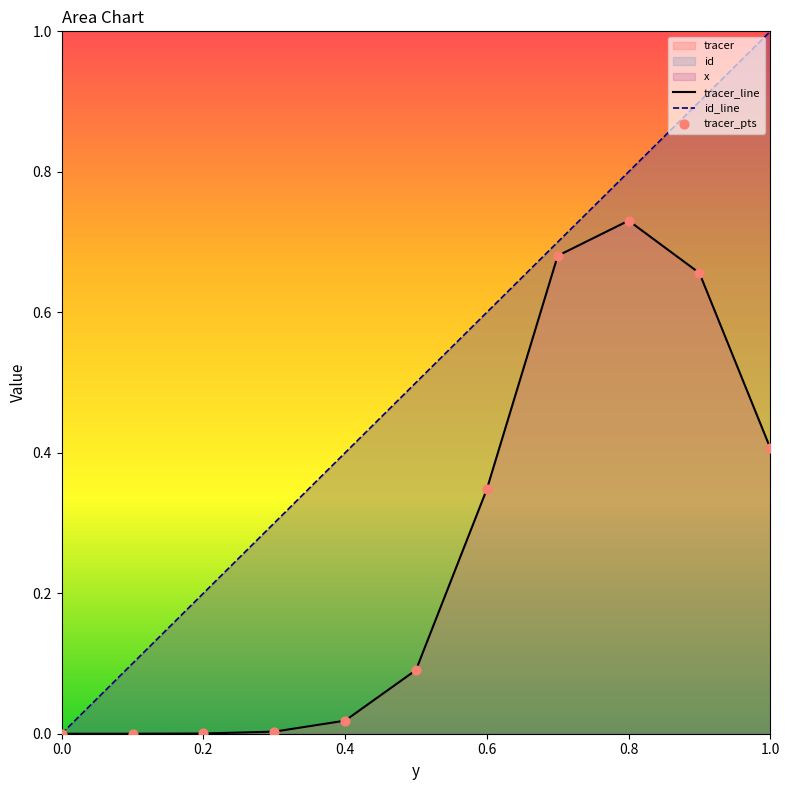

At how many categories does at least one series exceed 0?

10